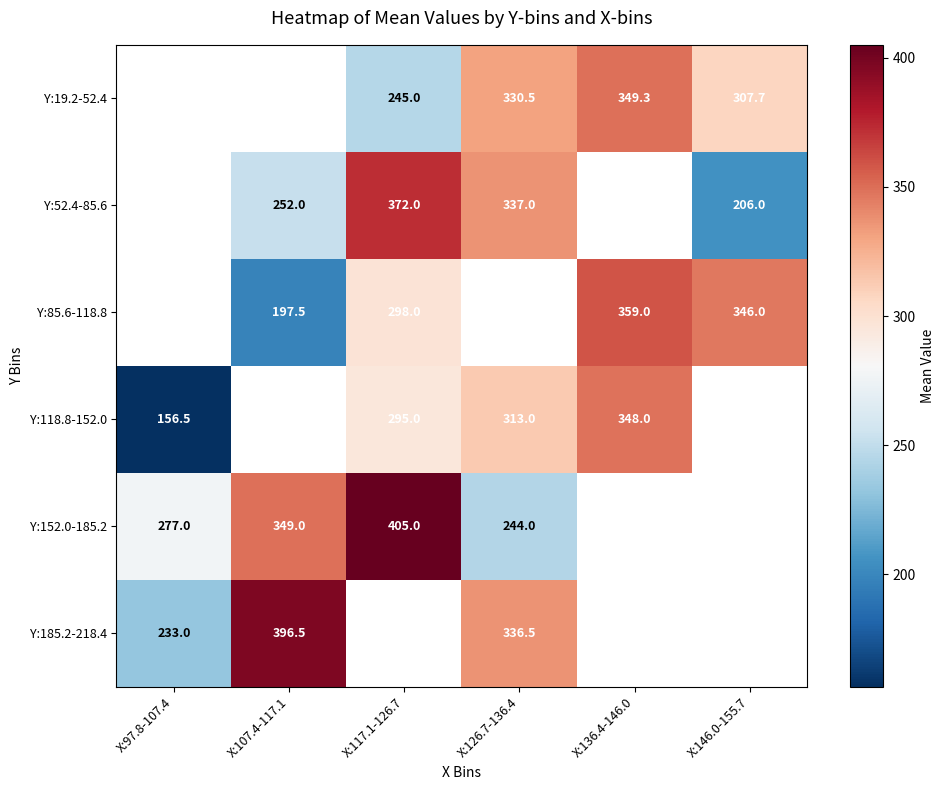

What is the sum of the Y:19.2-52.4 values at X:126.7-136.4 and X:136.4-146.0?

679.8